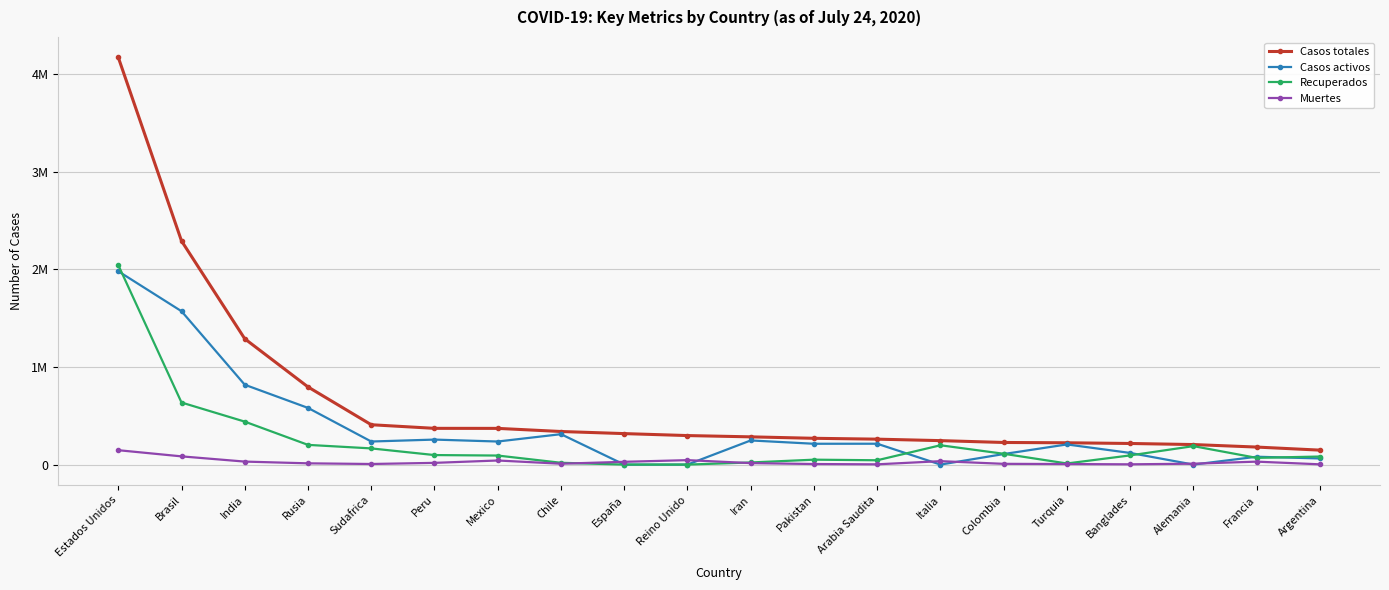

Which series has the largest range (max minus min)?

Casos totales